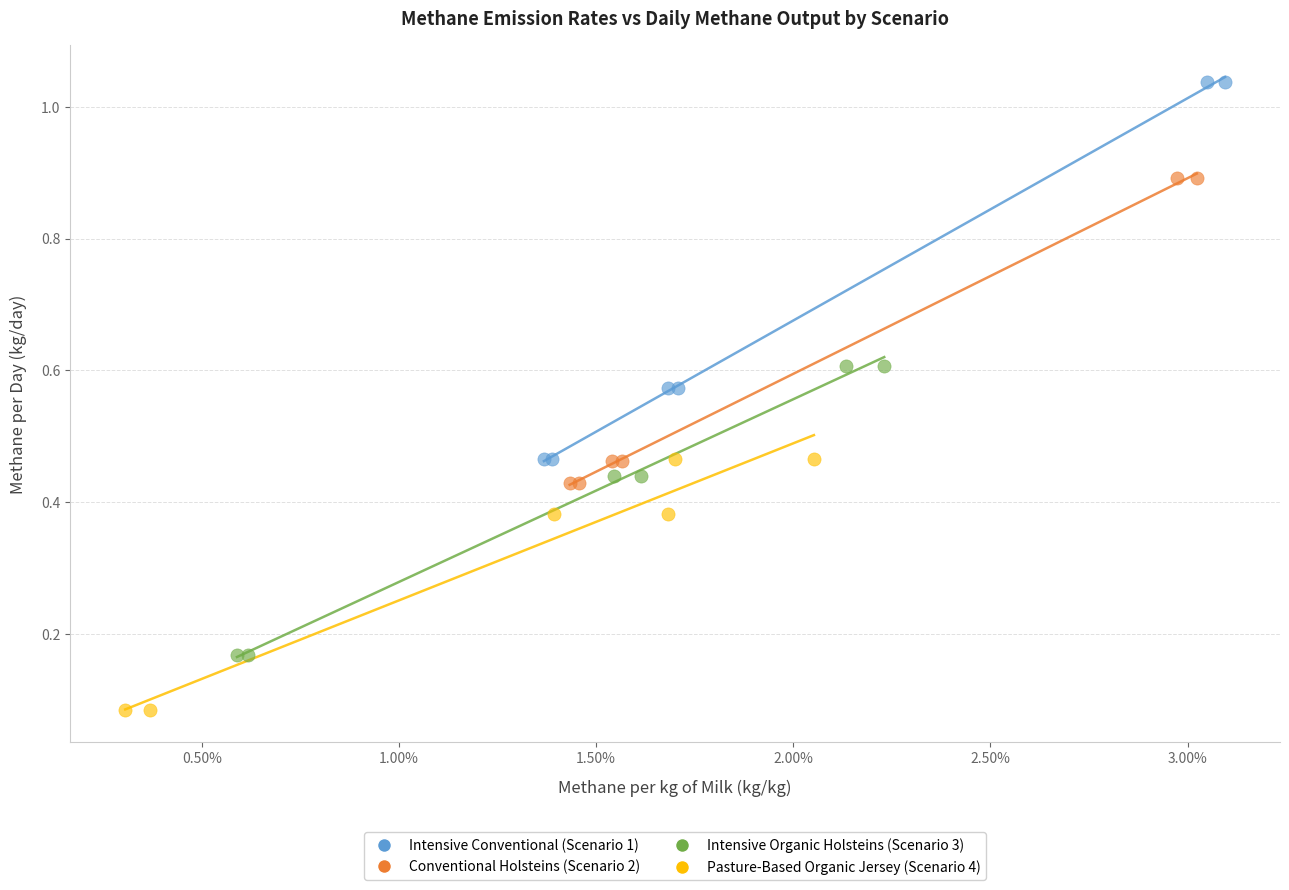

What are all the series names shown in the legend?

Intensive Conventional (Scenario 1), Conventional Holsteins (Scenario 2), Intensive Organic Holsteins (Scenario 3), Pasture-Based Organic Jersey (Scenario 4)